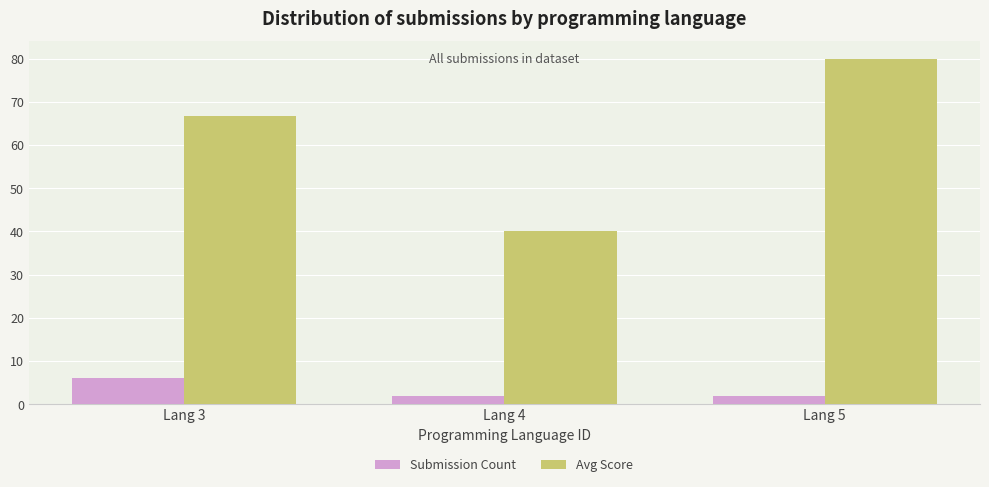

What is the average value of the Submission Count series?

3.3